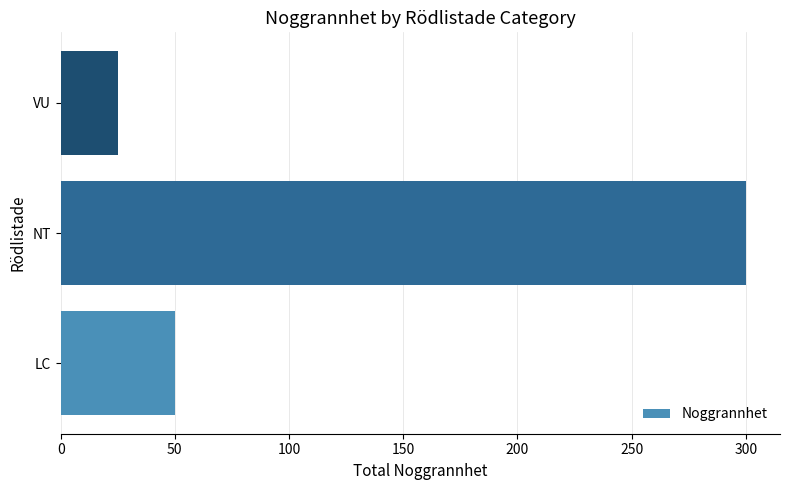

What is the difference between the maximum and second lowest values?

250